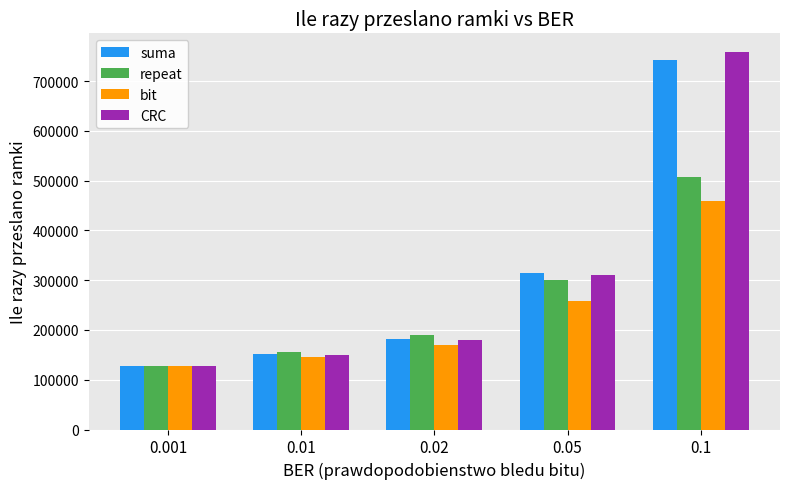

How many groups of bars are there?

5